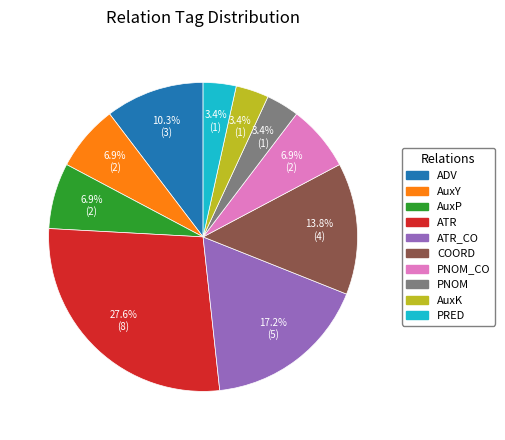

Is there any slice that represents more than half of the pie?

No